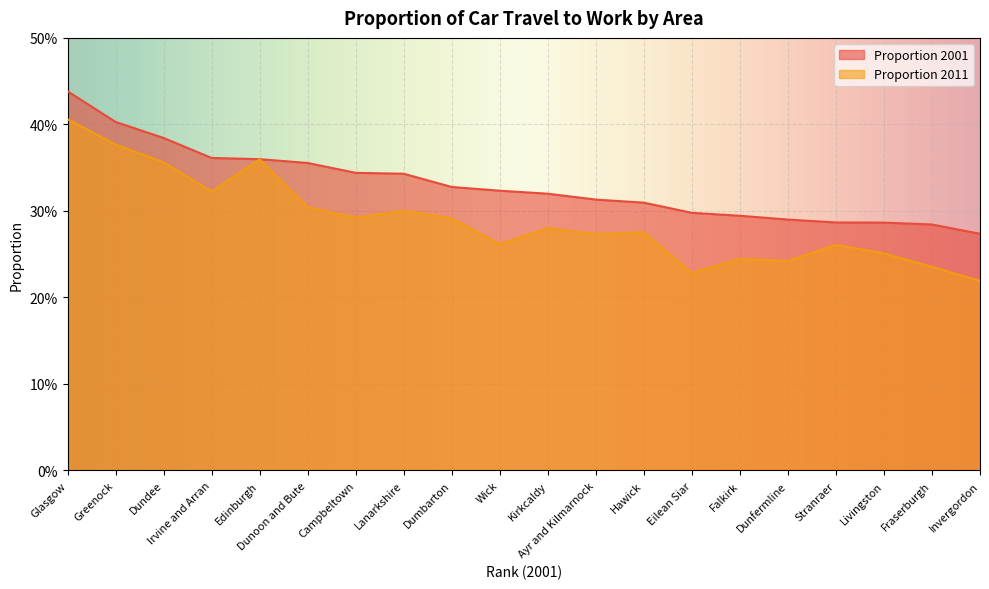

Which series has the largest range (max minus min)?

Proportion 2011